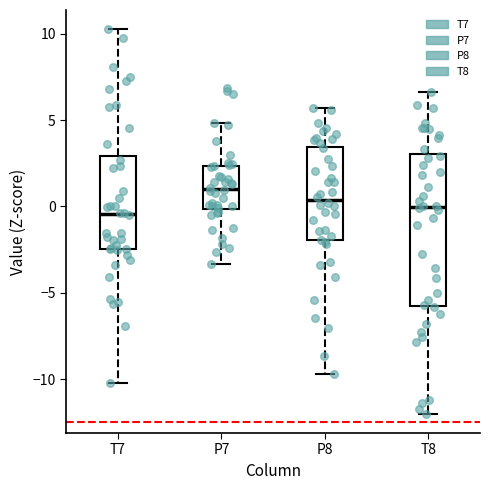

Comparing the boxes themselves (not the whiskers), which one is the tallest?

T8